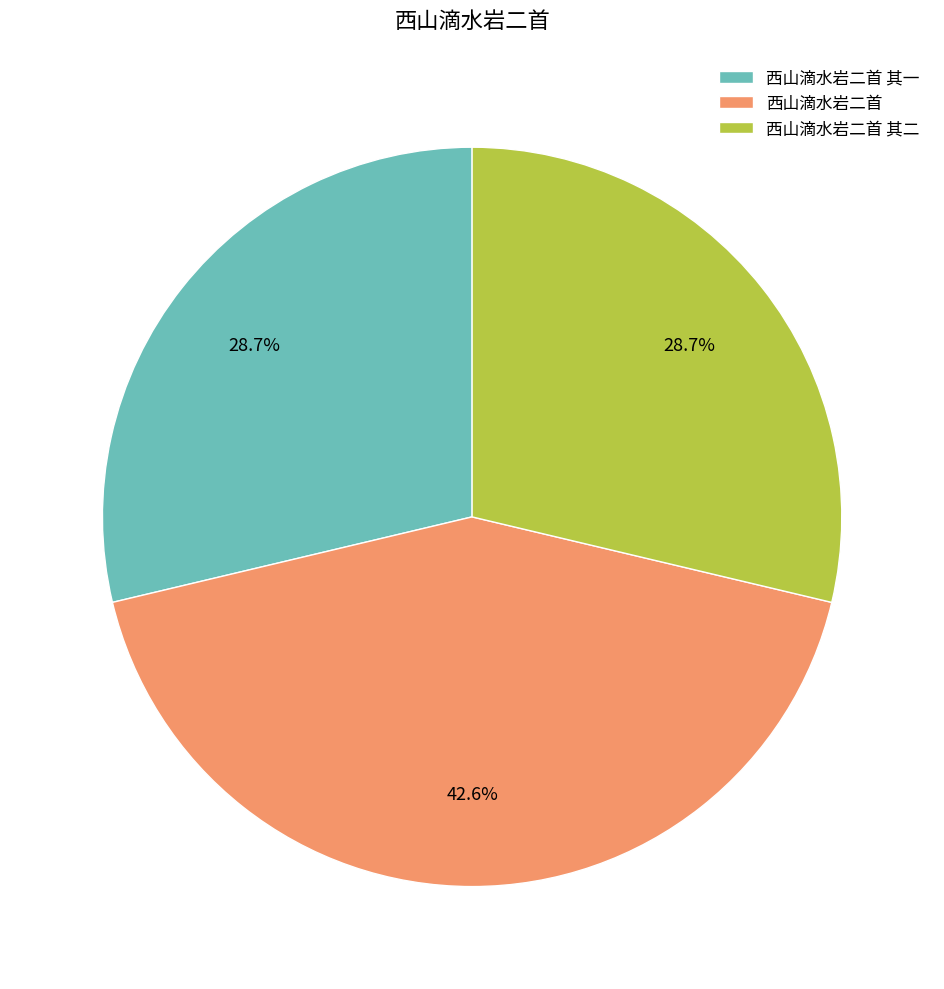

Does 西山滴水岩二首 其二 represent more than half of the total?

No